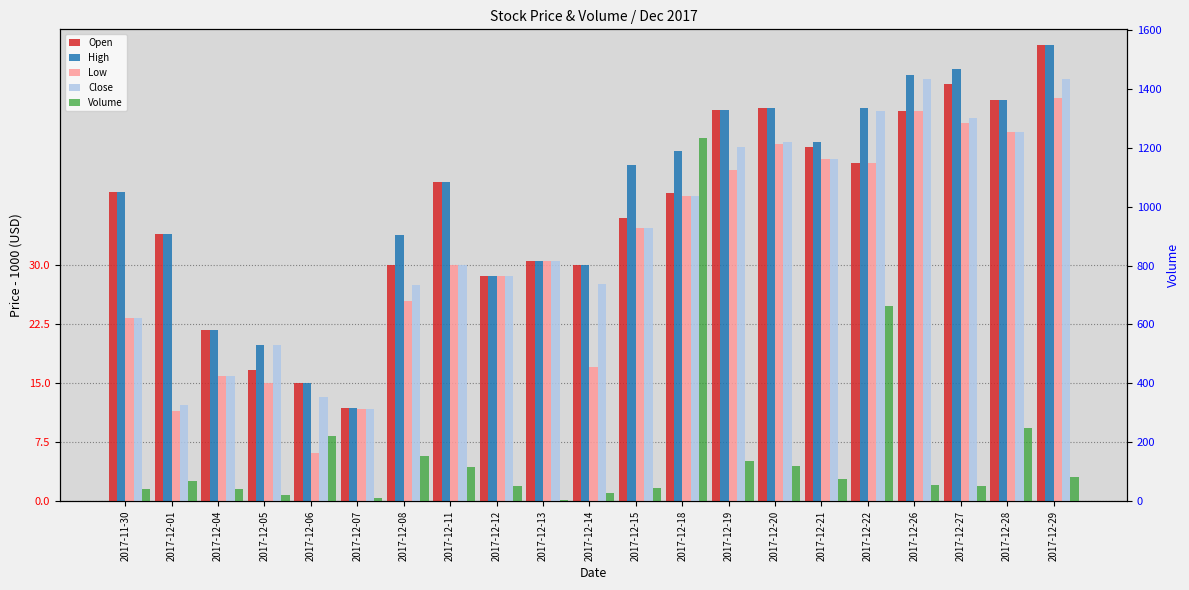

What is the approximate value of Close at 2017-12-29?

53.7